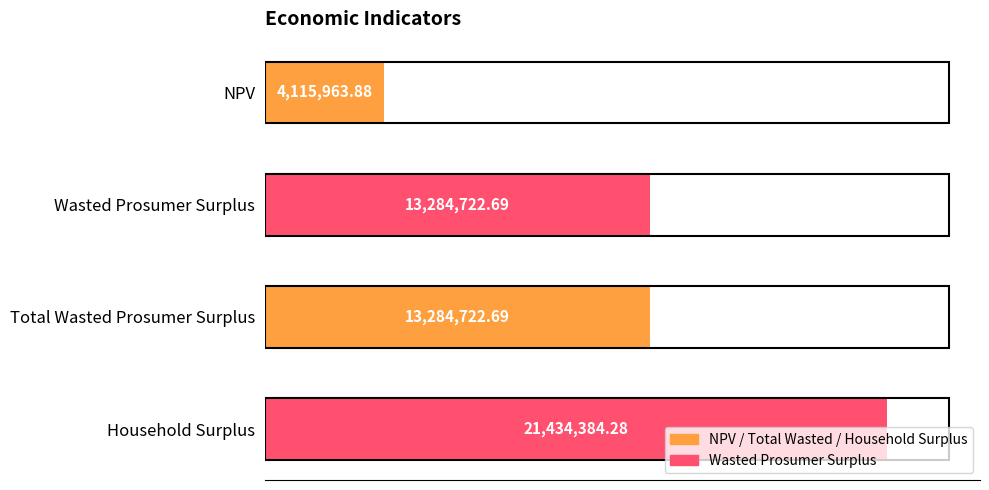

Does the chart contain any negative values?

No